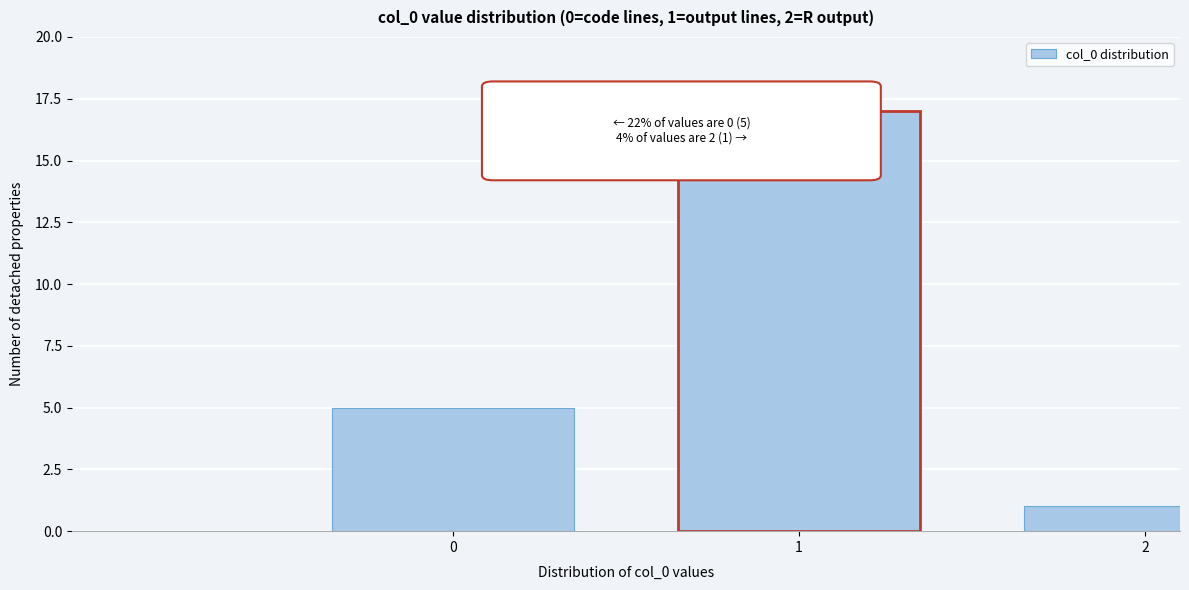

Reading left to right, extract all data points from this chart.

5	17	1